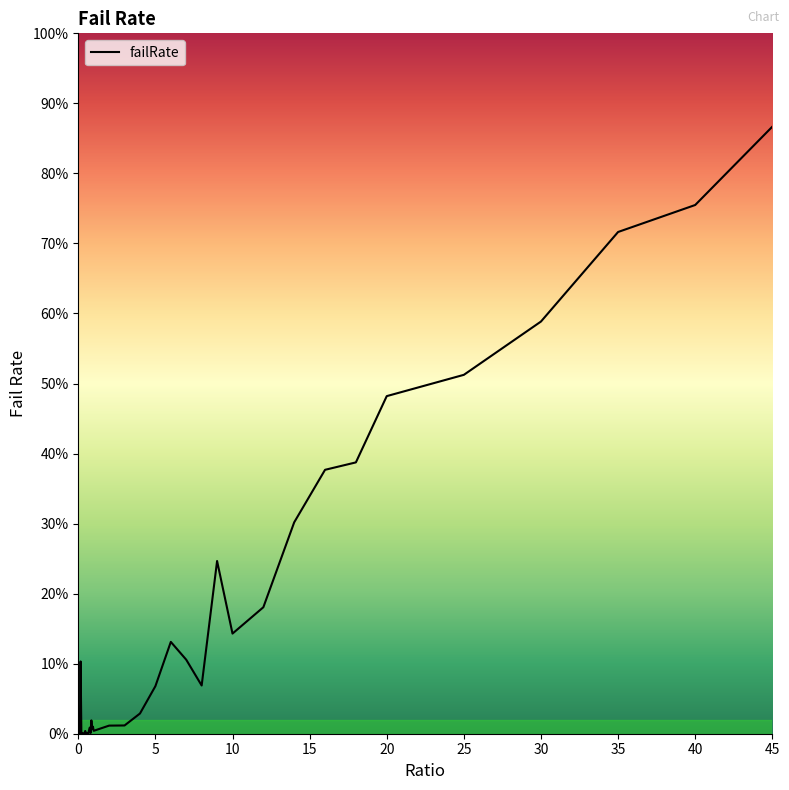

Does the chart have visible grid lines?

No